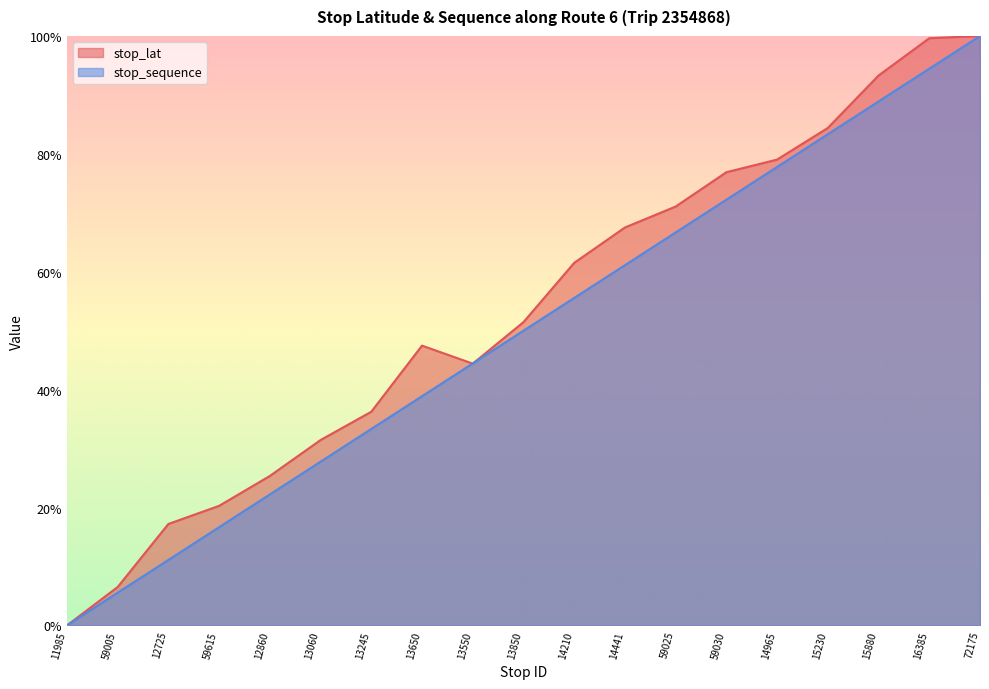

True or false: stop_sequence has a value of 0.6 at 14441.

True